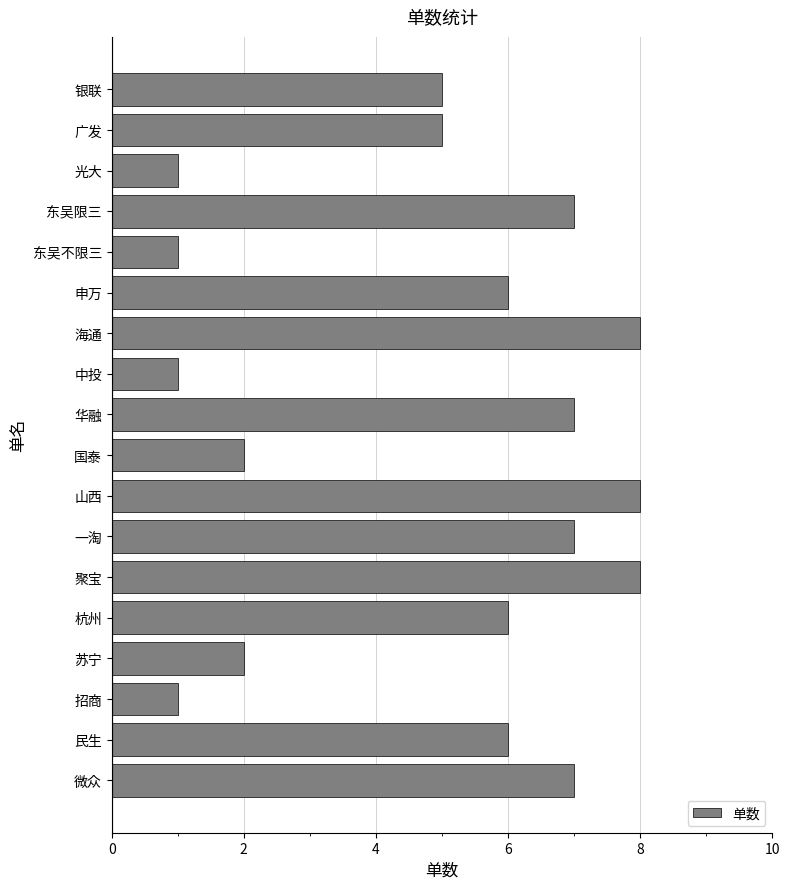

How many series are shown in this chart?

1